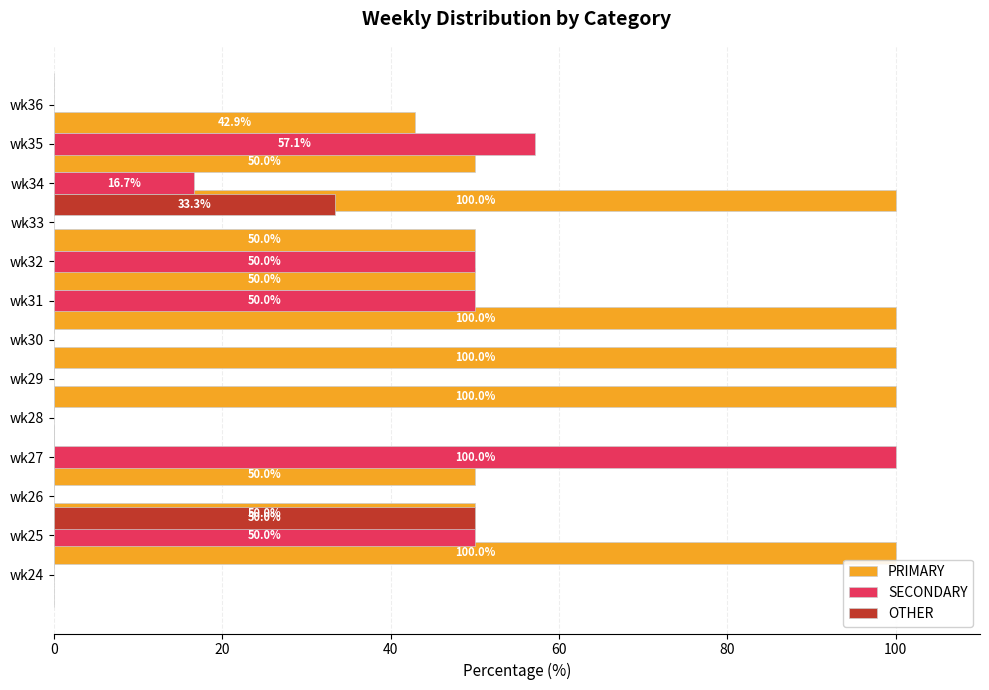

Which series has the largest total across all categories?

PRIMARY